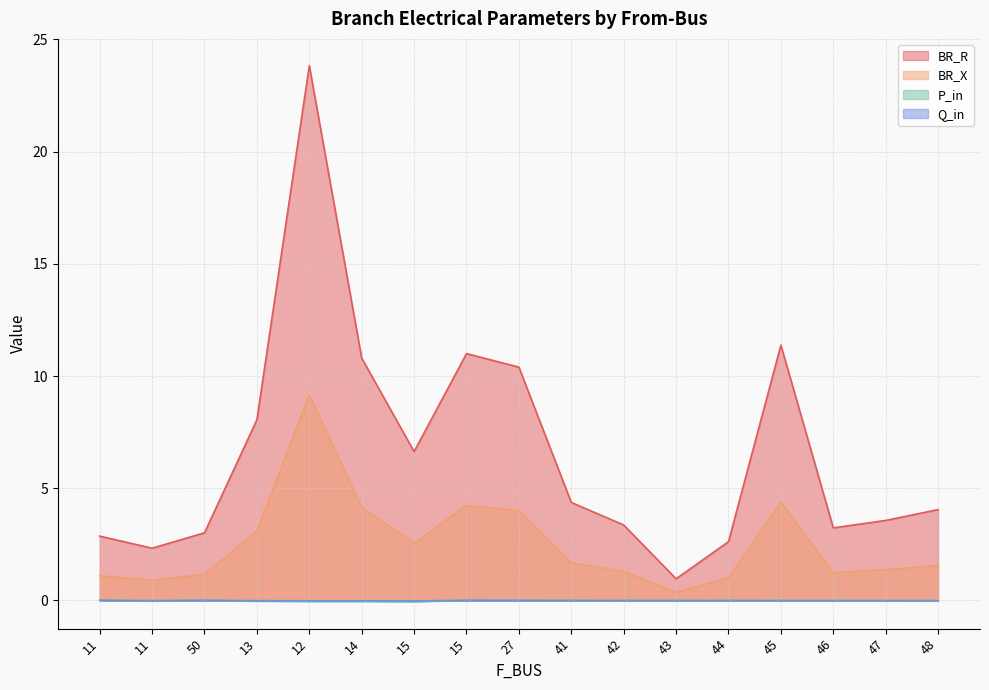

At which category is the sum across all series the highest?

12